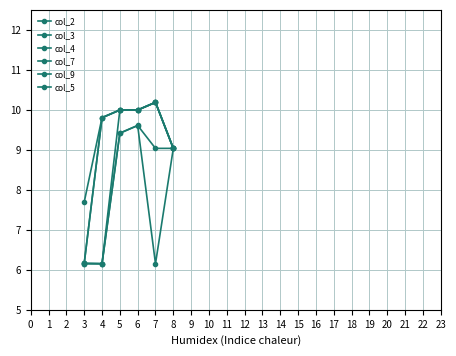

What is the approximate value of col_7 at 4?

6.2